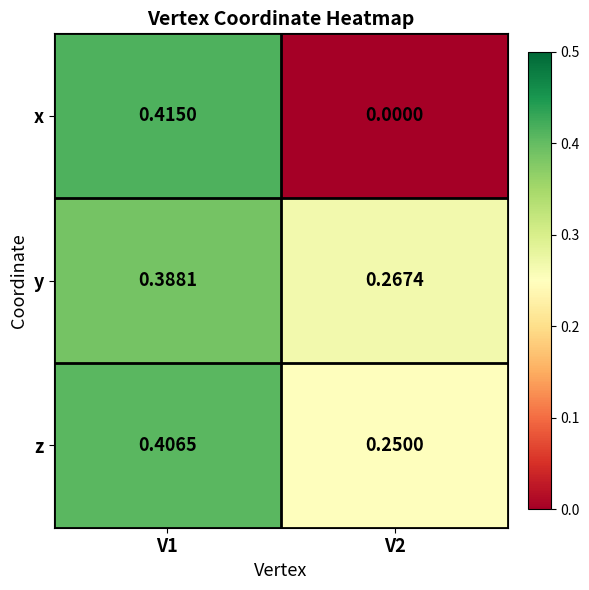

Rank the series at V2 from lowest to highest value.

x, z, y